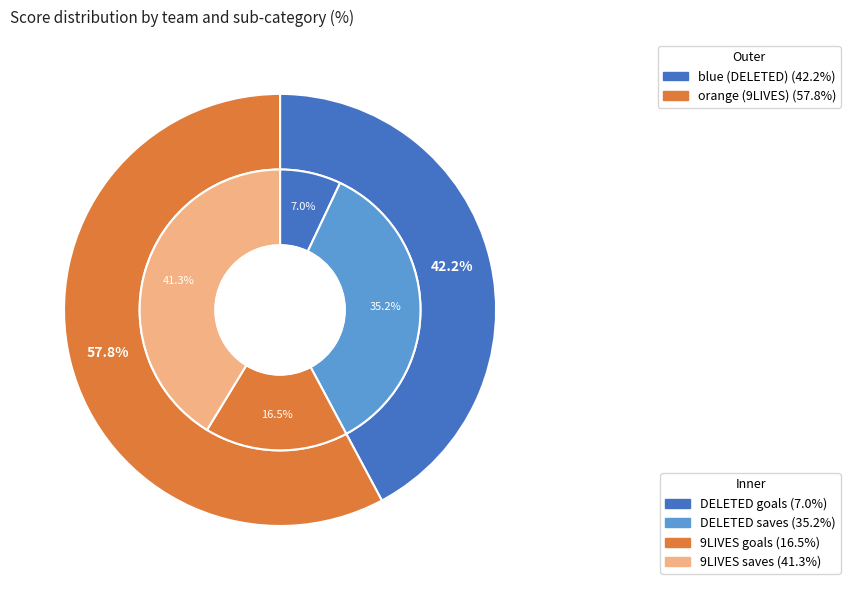

The orange slice represents 67% of the pie. True or false?

False